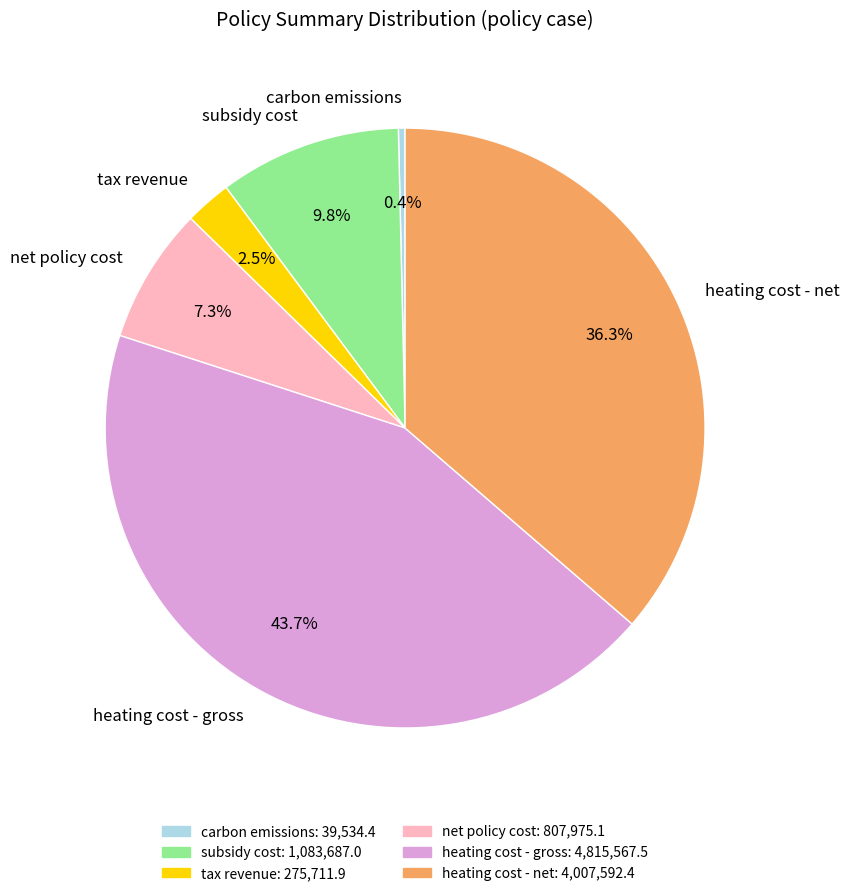

What is the largest slice in the pie chart?

heating cost - gross